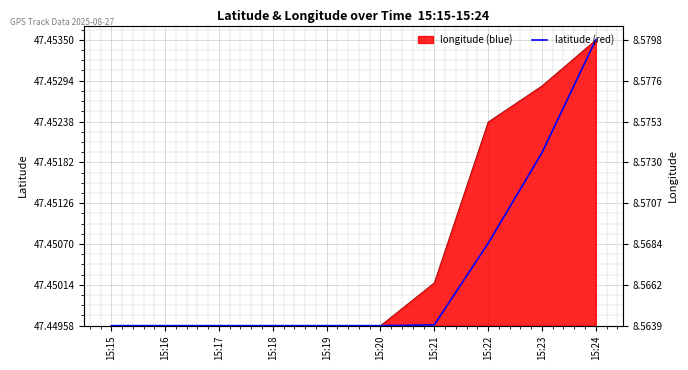

List the labels in order of value, smallest first.

15:15, 15:16, 15:17, 15:18, 15:19, 15:20, 15:21, 15:22, 15:23, 15:24